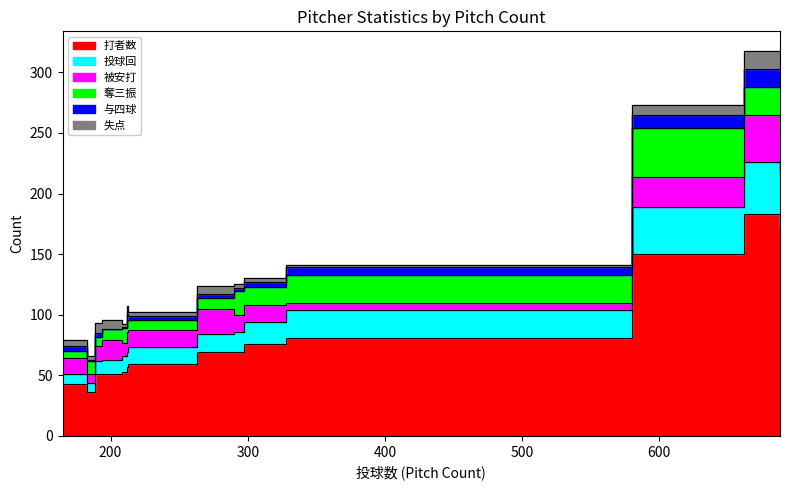

List the series in order of their peak value, highest first.

打者数, 投球回, 奪三振, 被安打, 与四球, 失点